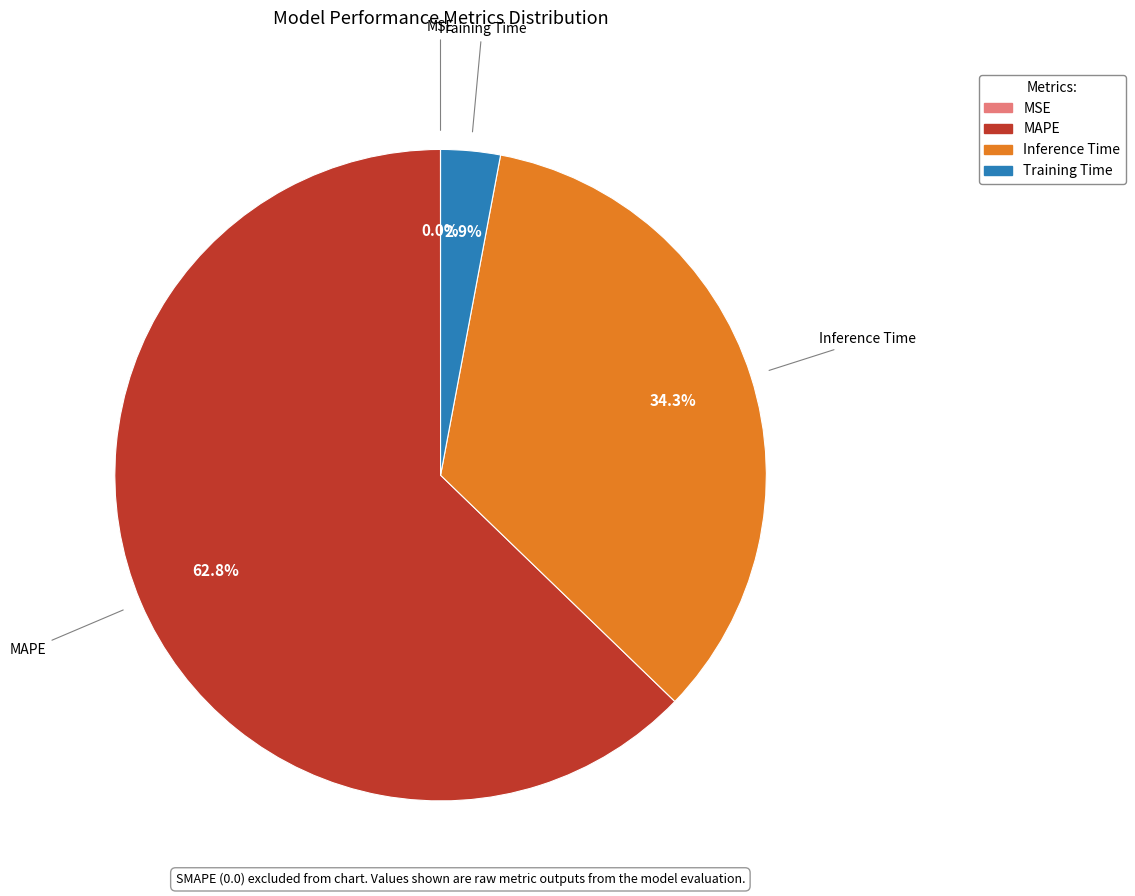

To the nearest percent, what is the average slice percentage?

25%